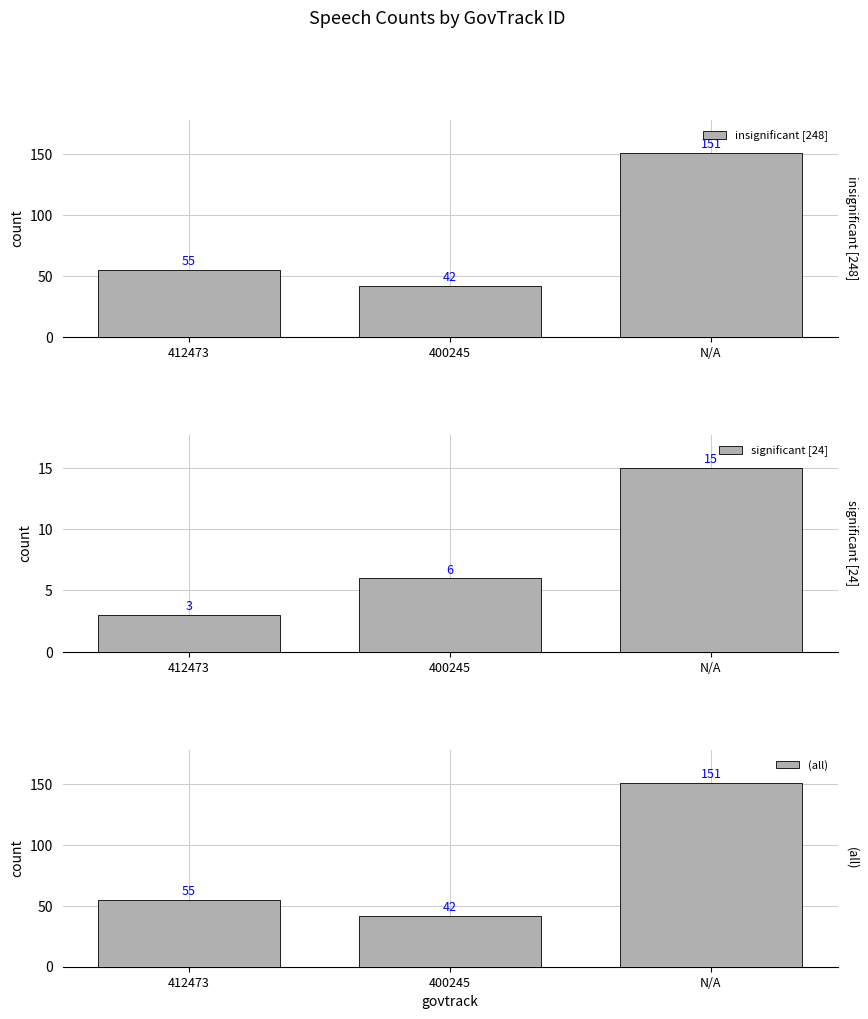

What is the value of the (all) bar at the 1st from the left?

55